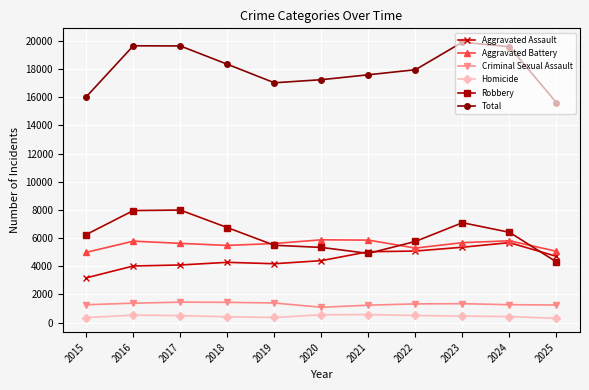

What is the maximum value shown in the chart?

19916